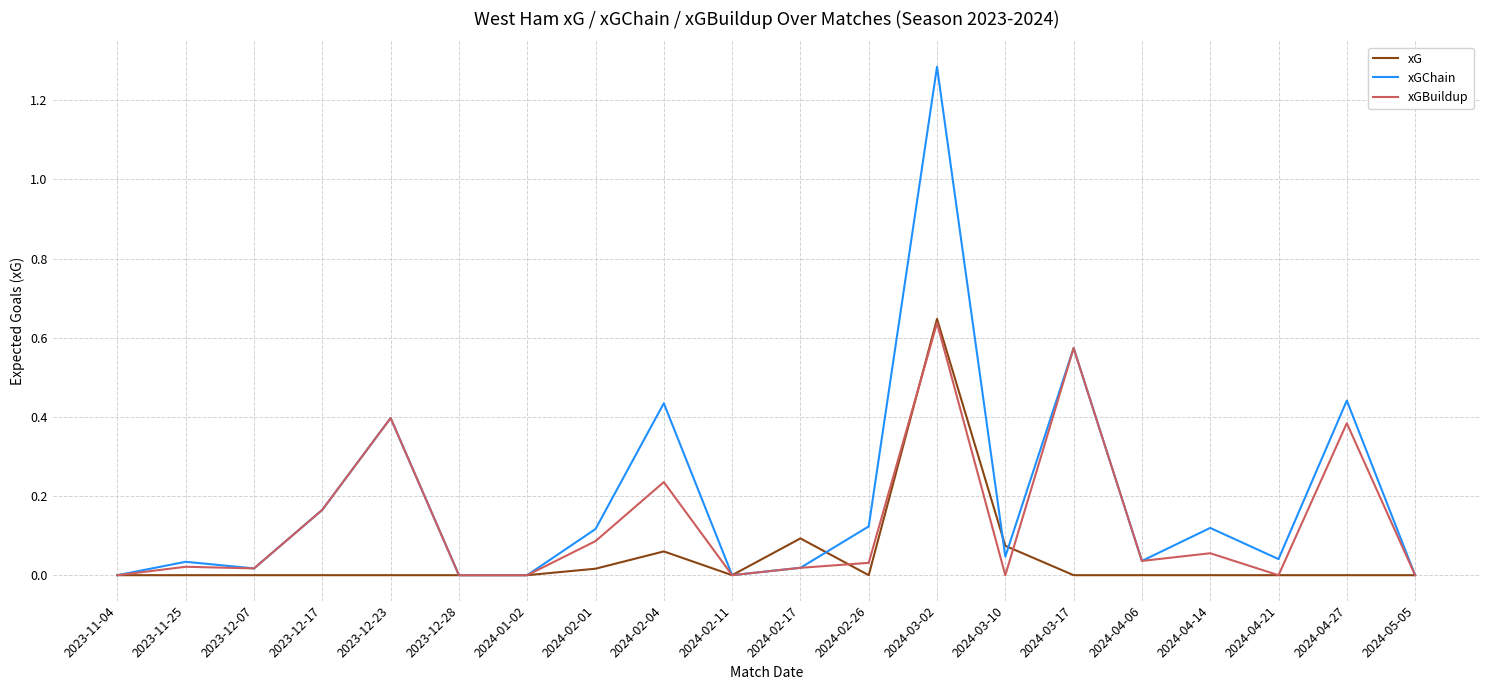

True or false: xGChain and xG cross at least once.

True